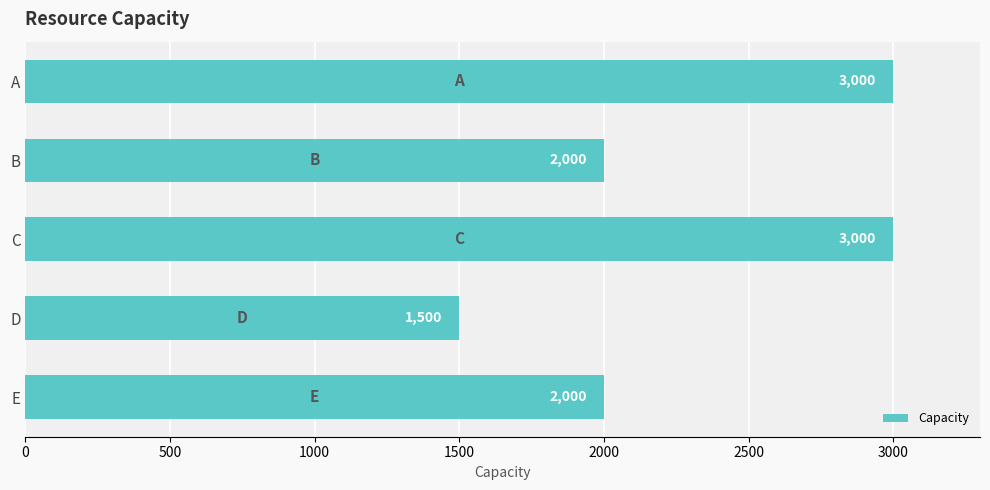

Reading top to bottom, what are all the values shown in this chart?

A=3000	B=2000	C=3000	D=1500	E=2000